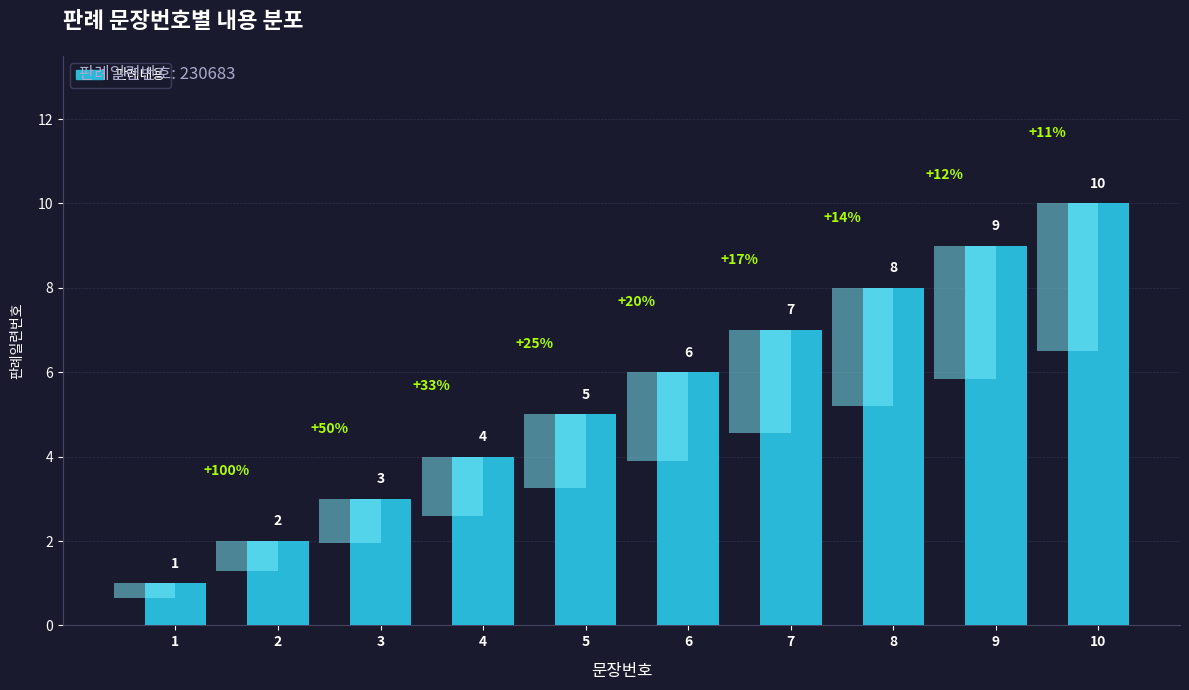

Read the value at 3.

3